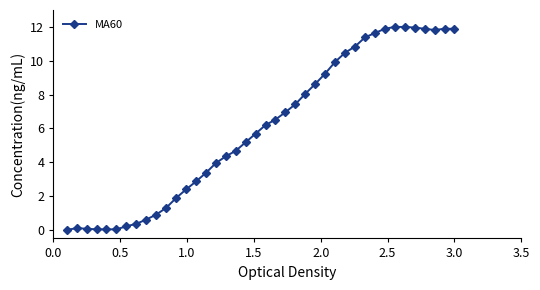

What is the greatest value displayed?

12.0